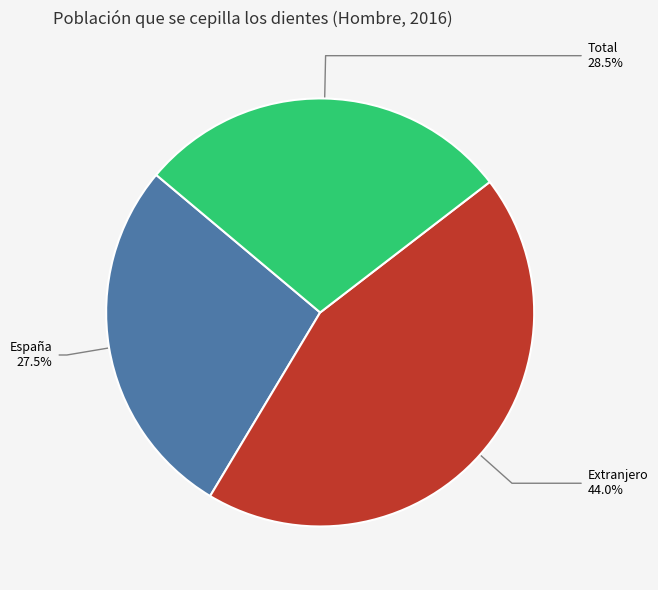

Rank the categories by value from lowest to highest.

España, Total, Extranjero